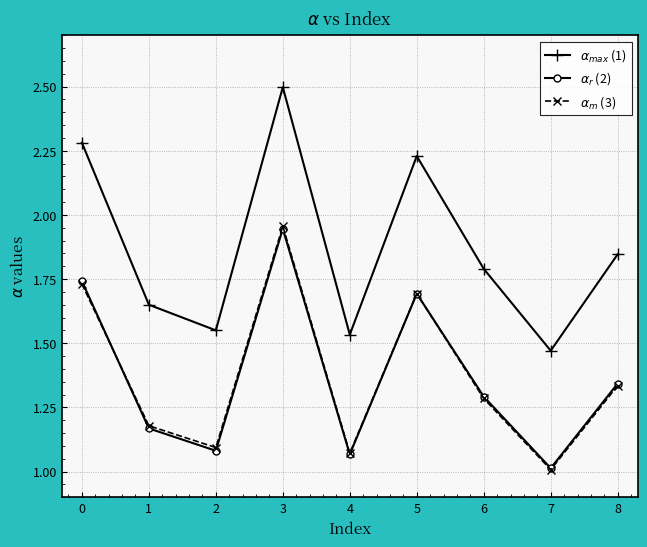

Is the value of $\alpha_{r}$ (2) at 0 greater than the value of $\alpha_{max}$ (1) at 0?

No